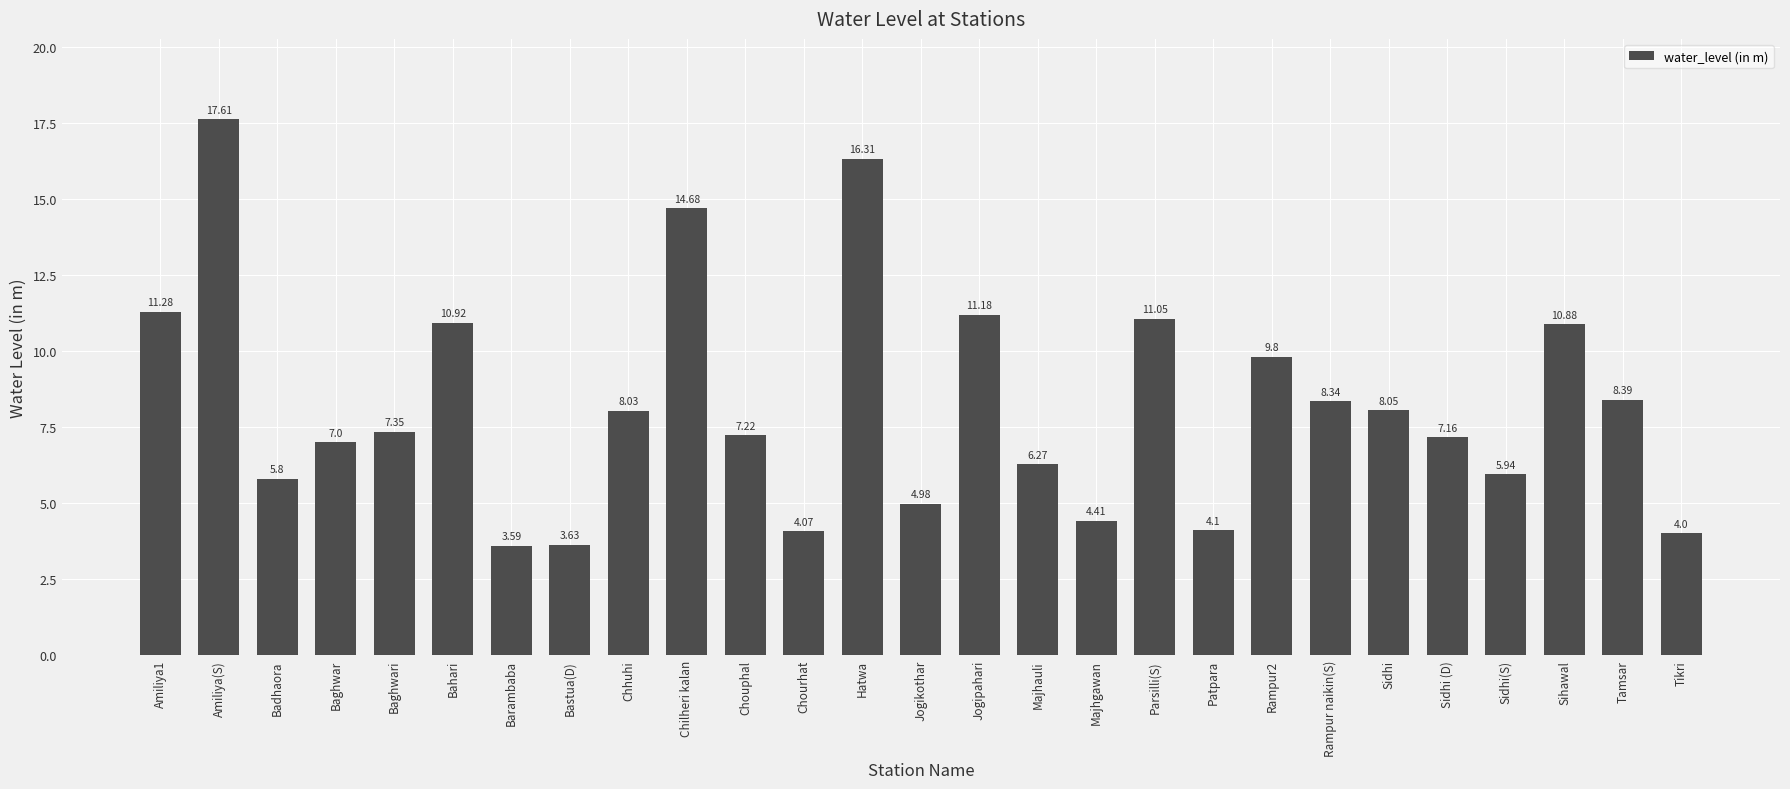

Where does the data first go above 7?

Amiliya1